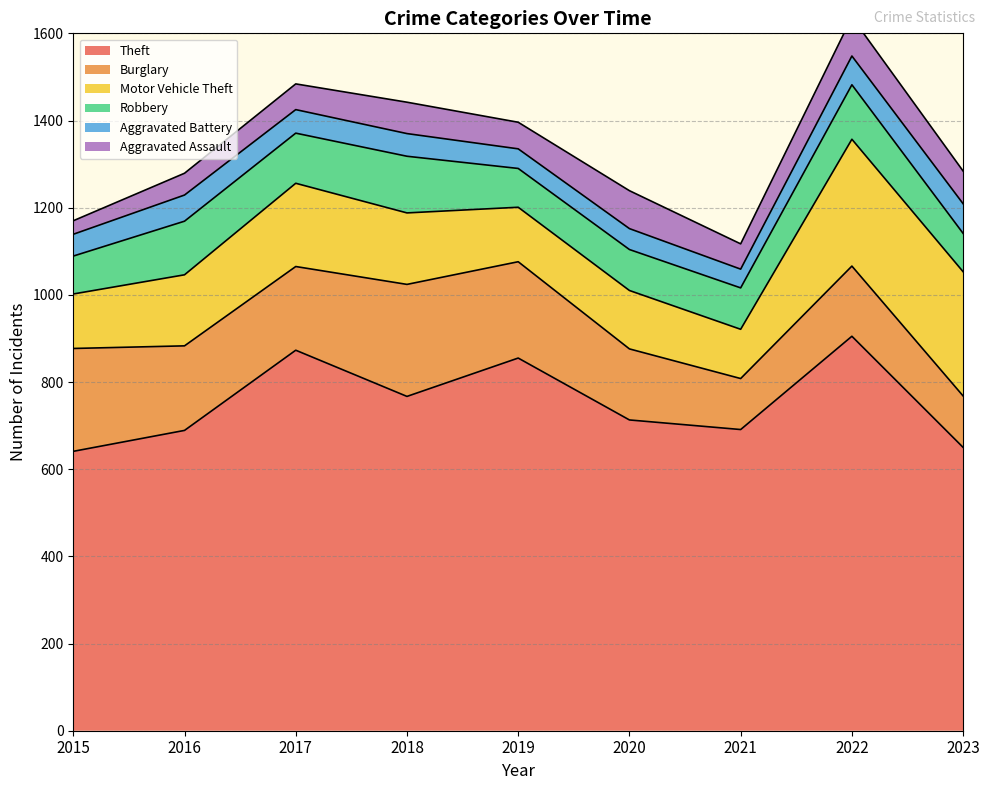

At which category does Motor Vehicle Theft reach its first local valley?

2019